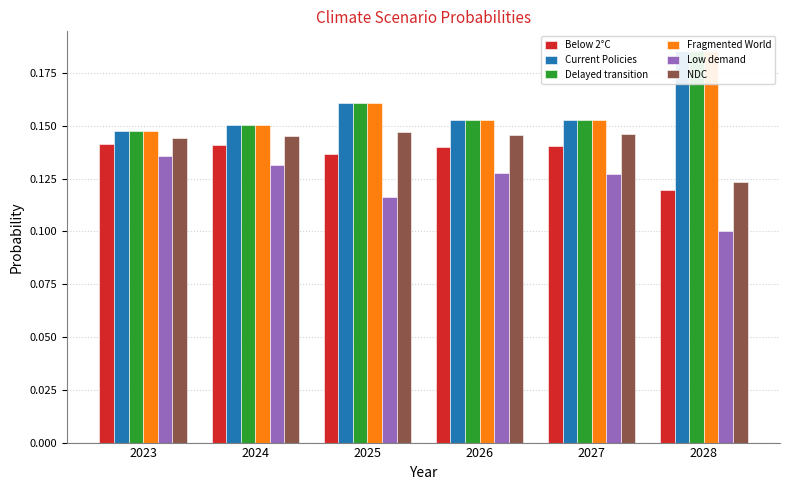

How many series are shown in this chart?

6